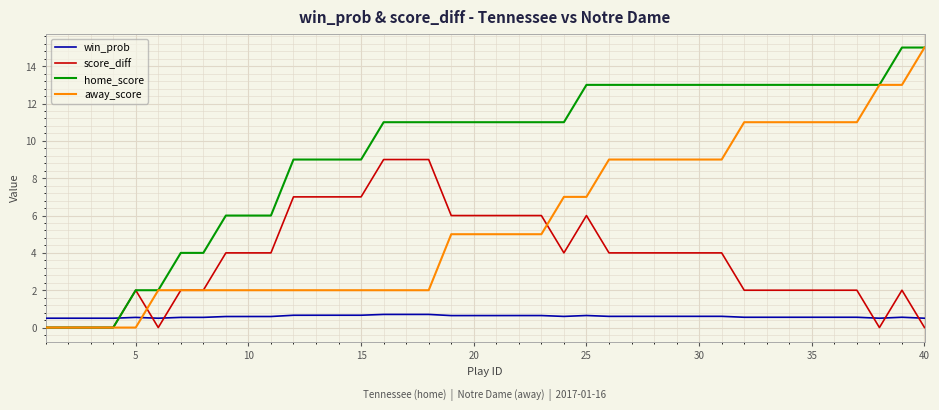

Which series has the largest total across all categories?

home_score